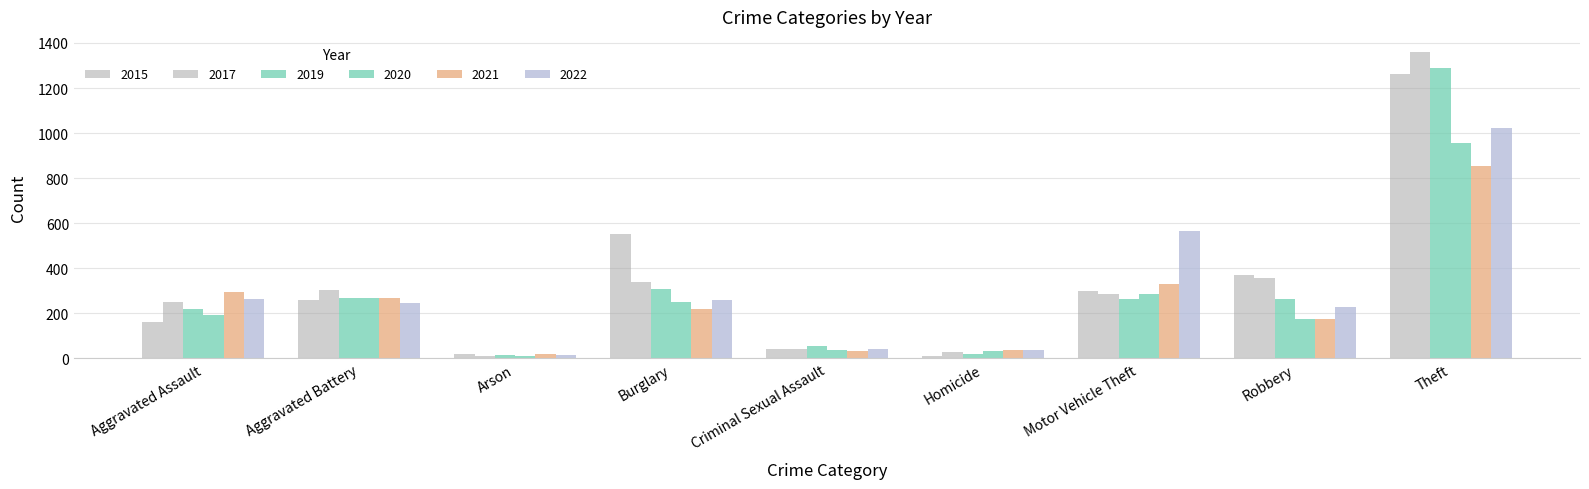

Count the number of categories in the chart.

9